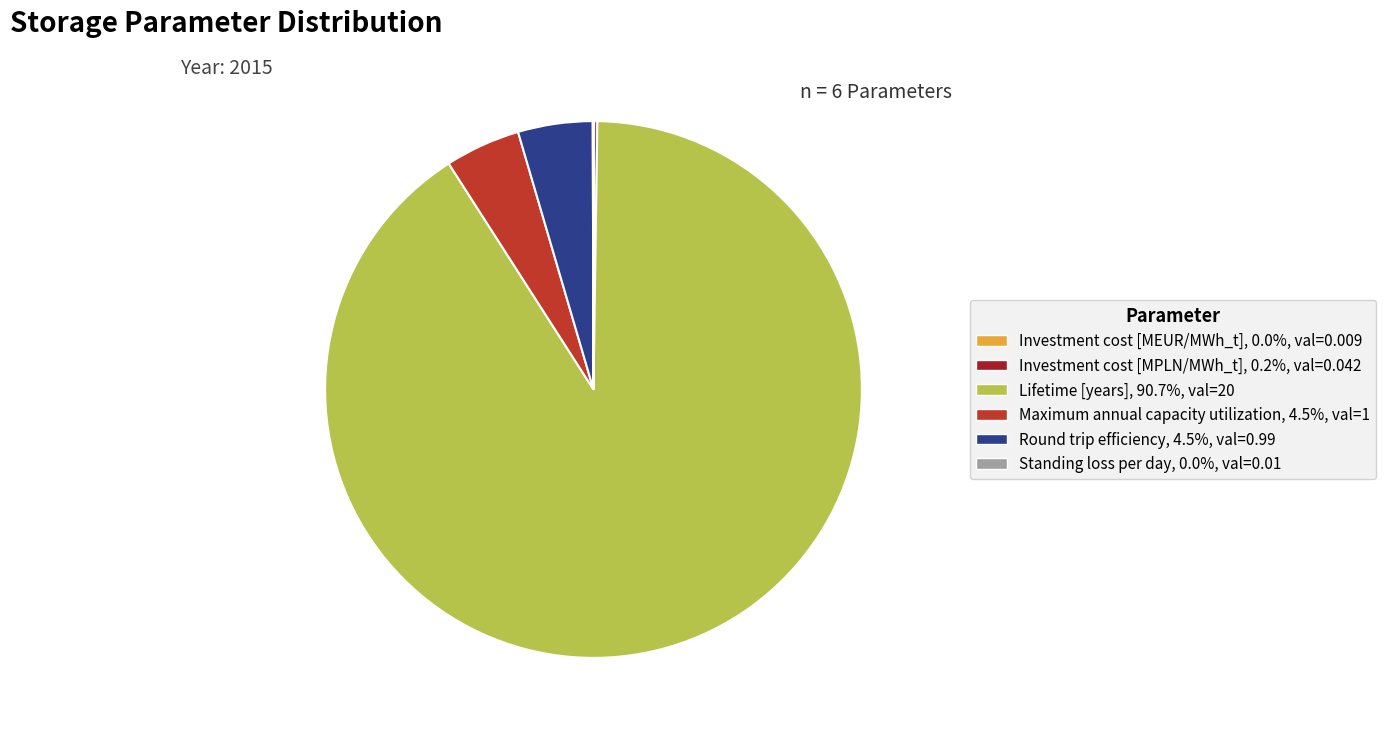

Count the number of slices in the pie.

6